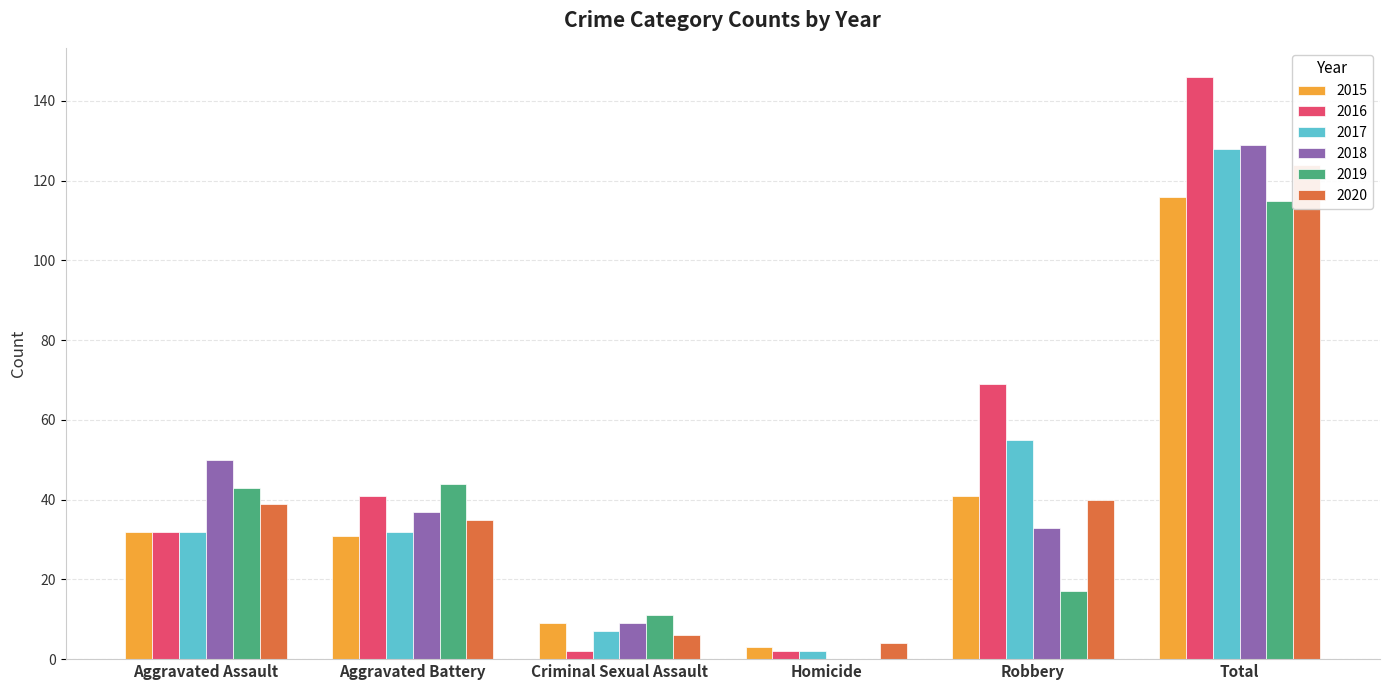

The 2017 series shows 2 at Homicide. True or false?

True